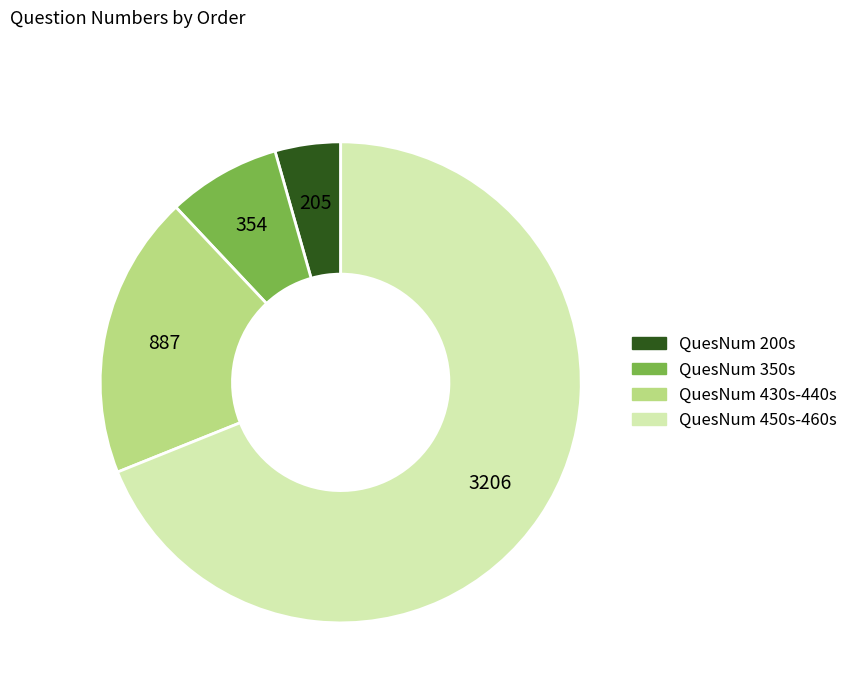

Is there any slice that represents more than half of the pie?

Yes